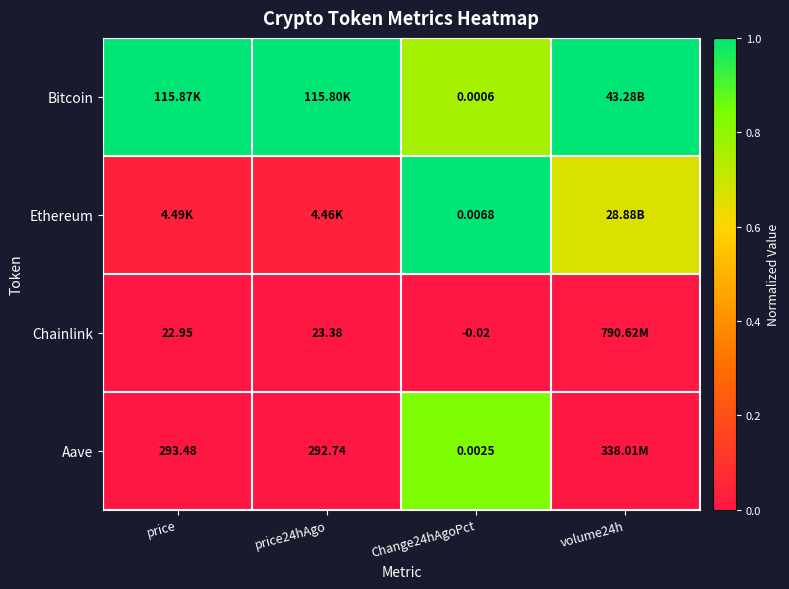

Between price24hAgo and Change24hAgoPct, which series saw the biggest shift?

Ethereum